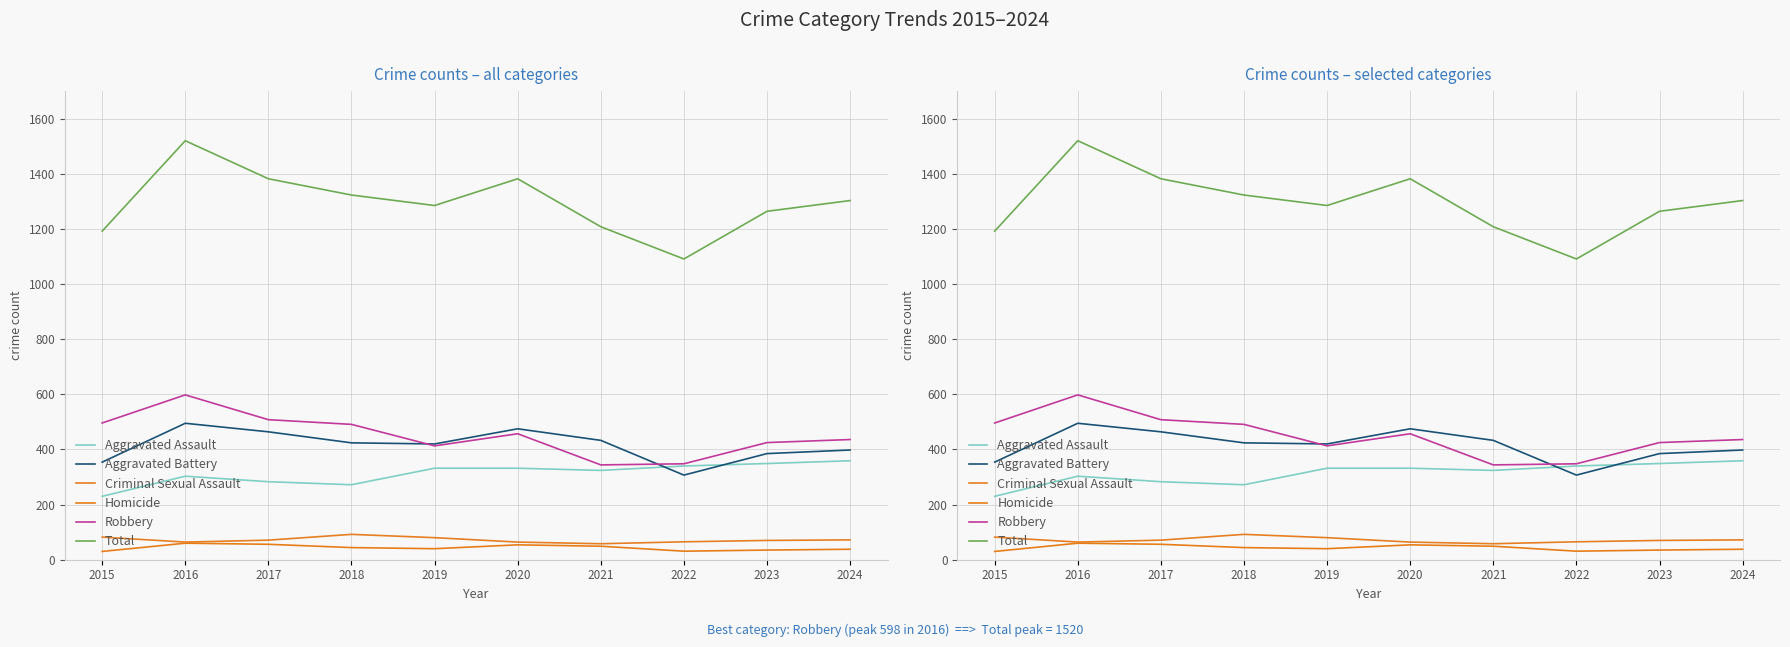

Which series has the largest range (max minus min)?

Total